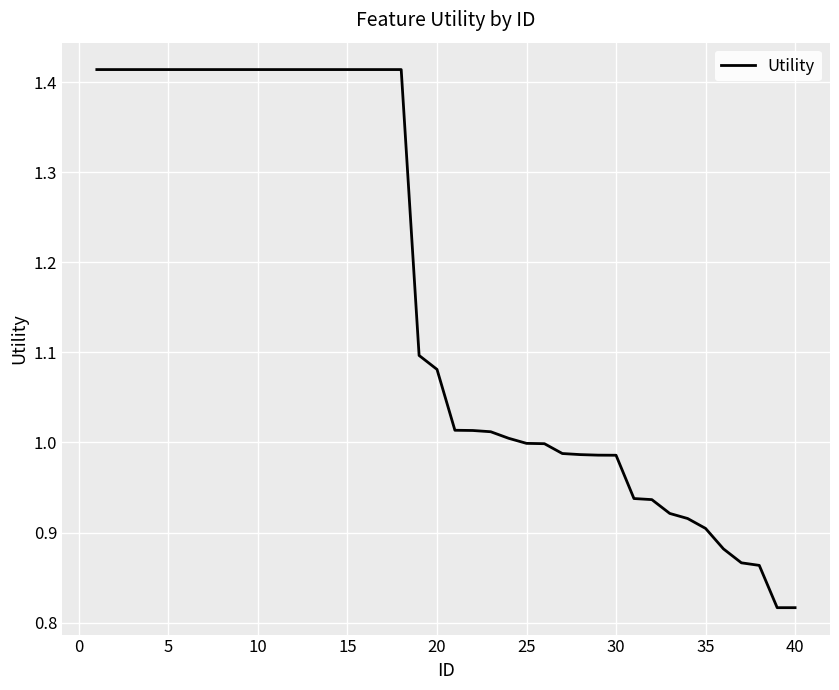

What is the difference between the maximum and minimum values?

0.6